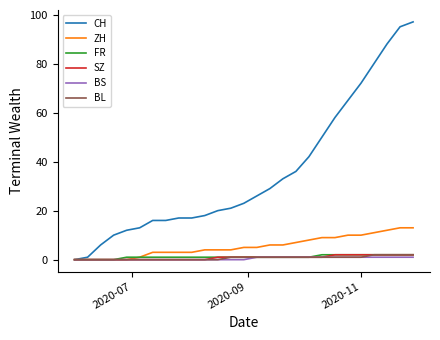

Which series has the largest total across all categories?

CH